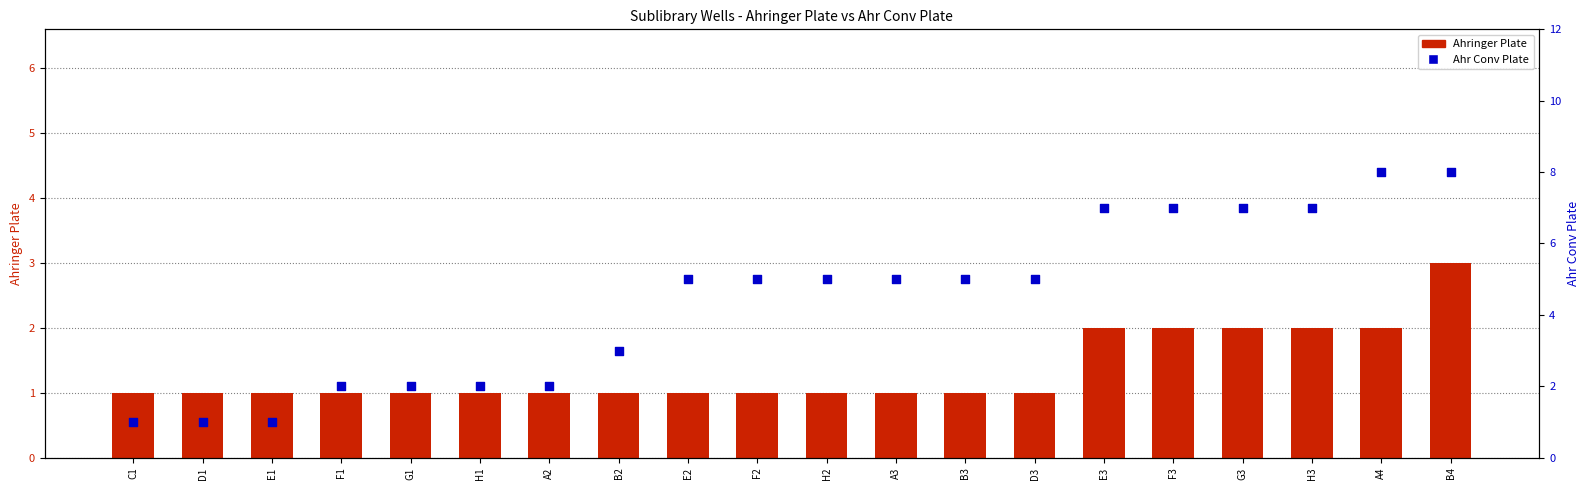

Which series has the largest total across all categories?

Ahr Conv Plate